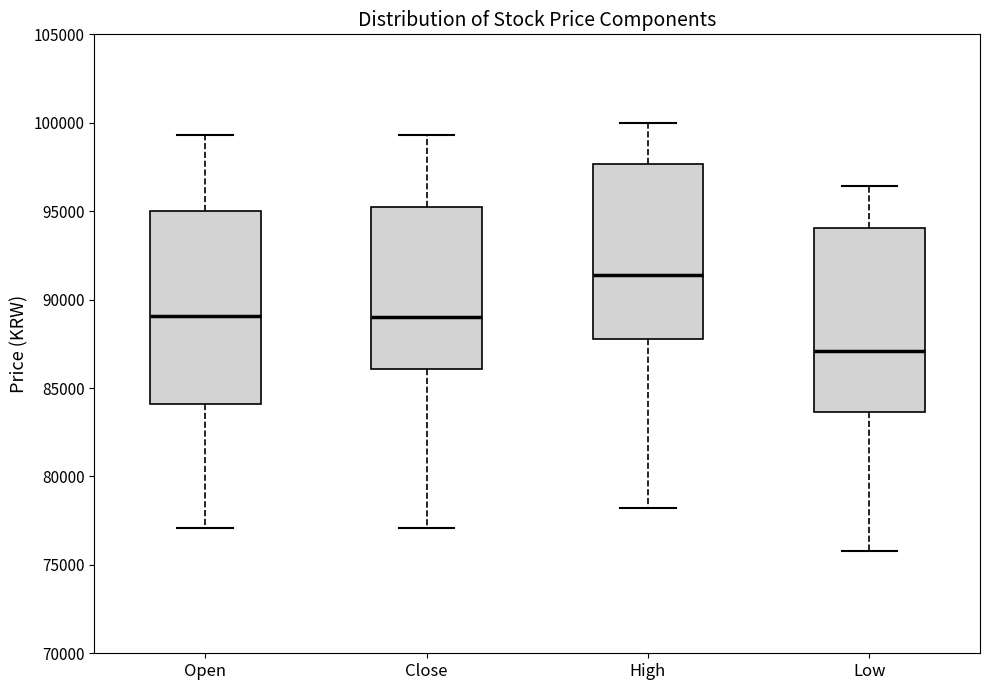

Which box's median line is the highest?

High